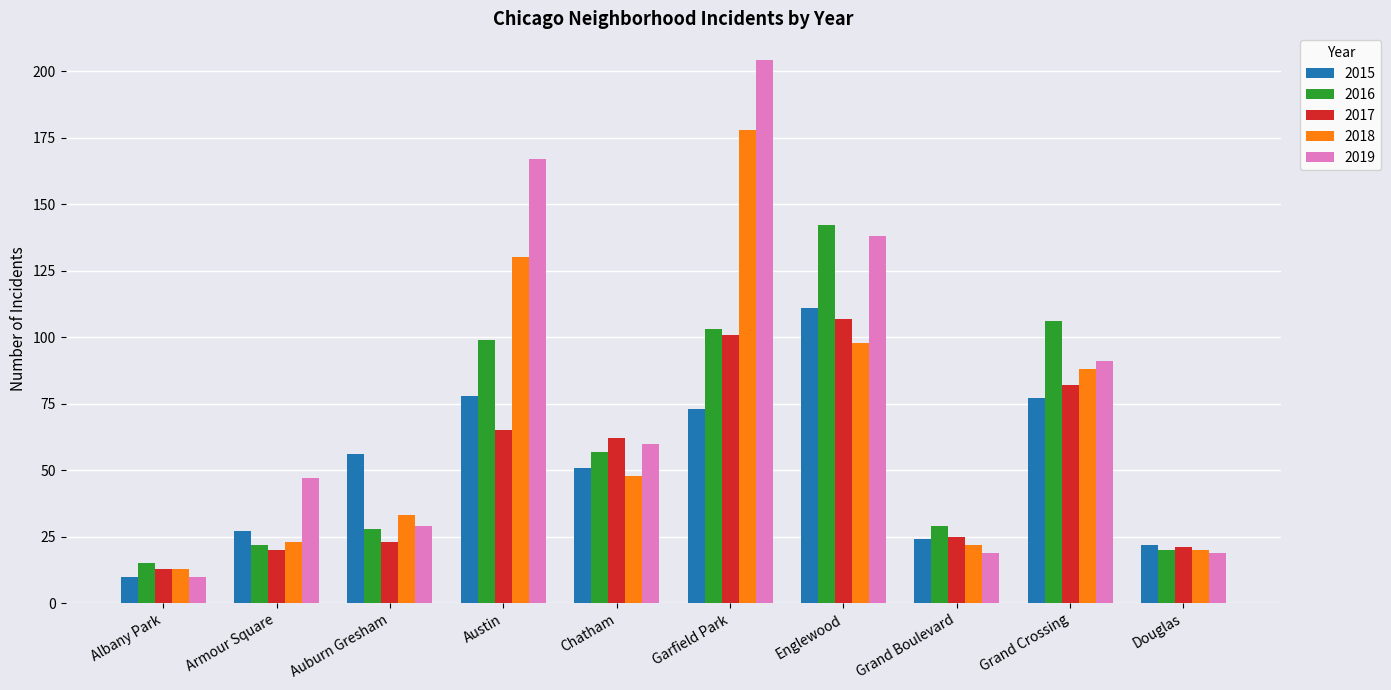

Which category has the lowest value across all series?

Albany Park